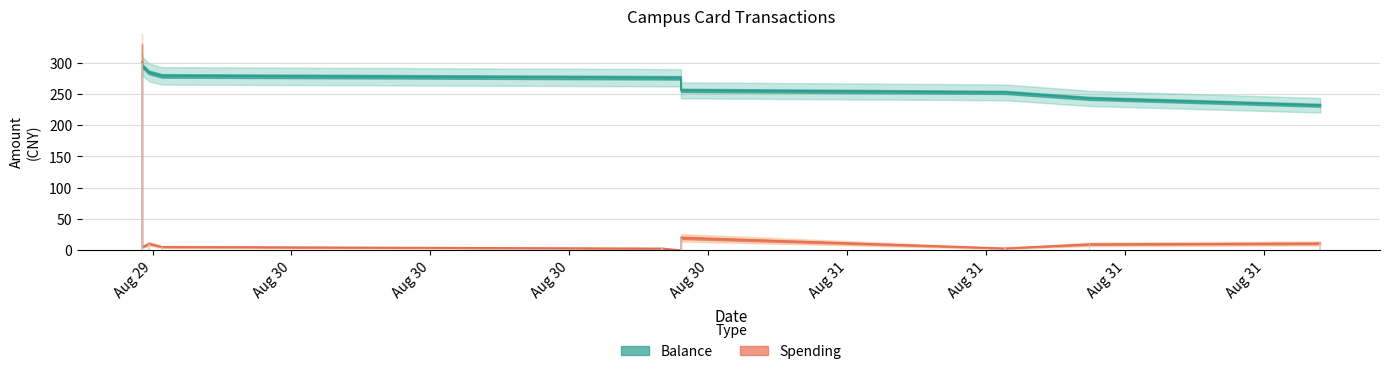

What is the smallest value displayed?

0.2